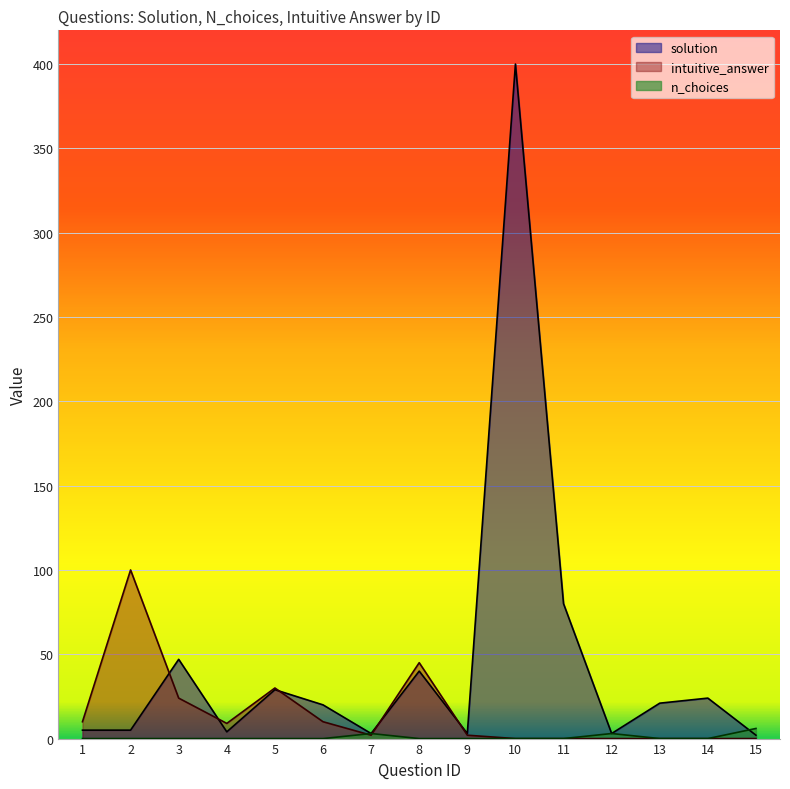

The value of n_choices at 12 is 5. True or false?

False